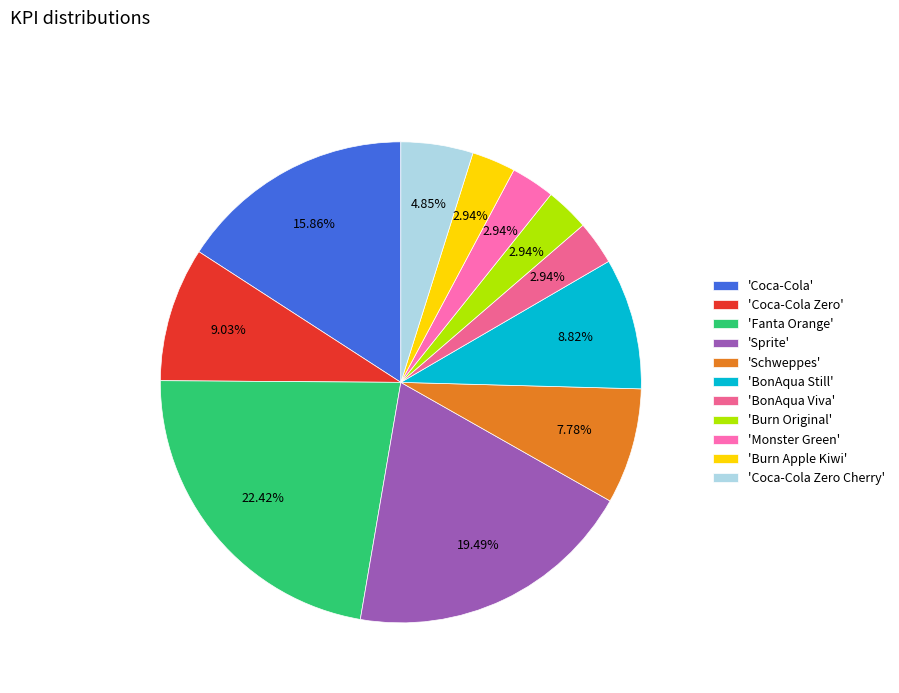

How many slices are in this pie chart?

11